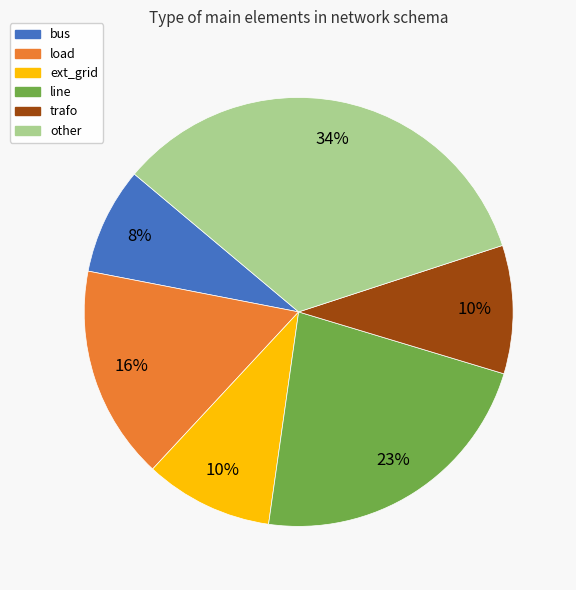

Which slice is the smallest?

bus